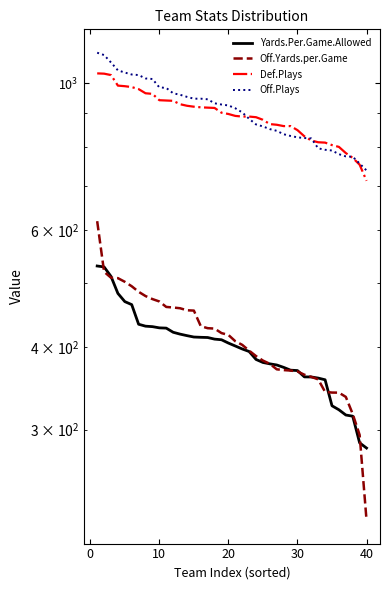

Which series has the largest total across all categories?

Off.Plays